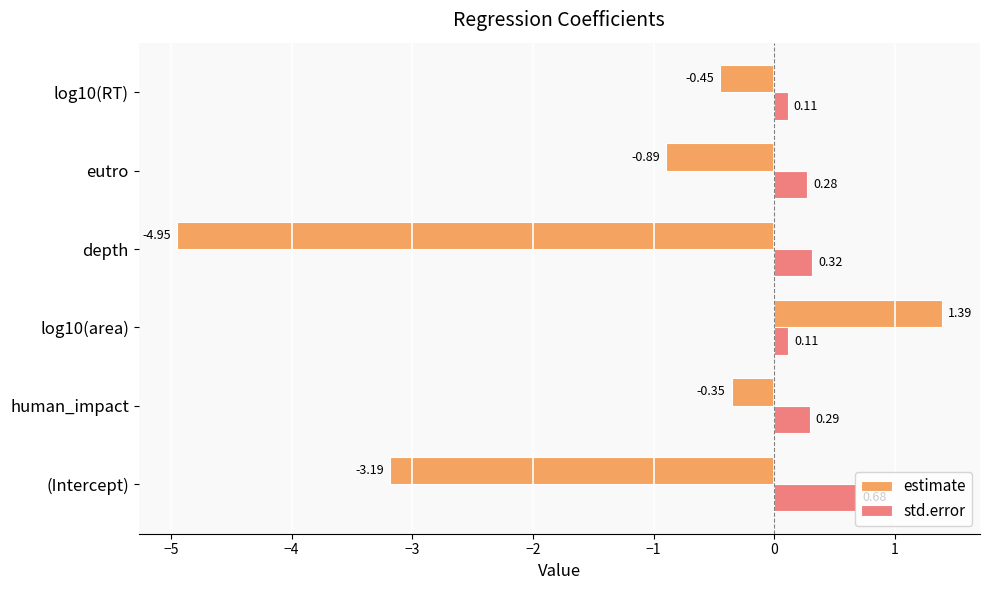

Rank the series by their average value, from highest to lowest.

std.error, estimate